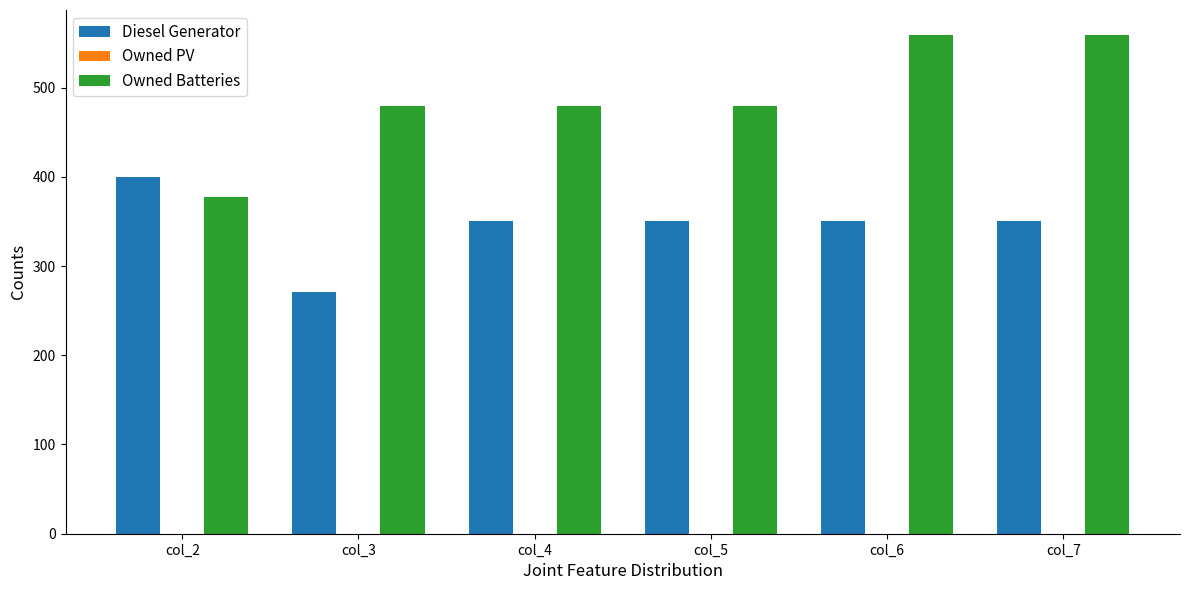

Which series has the widest spread of values?

Owned Batteries